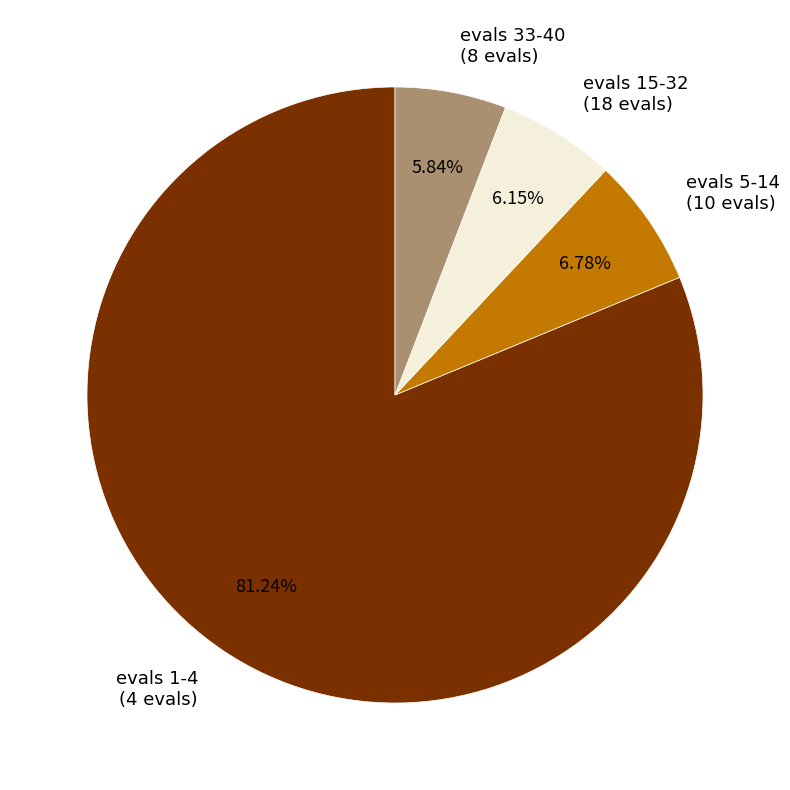

Does evals 1-4 account for over 50% of the chart?

Yes